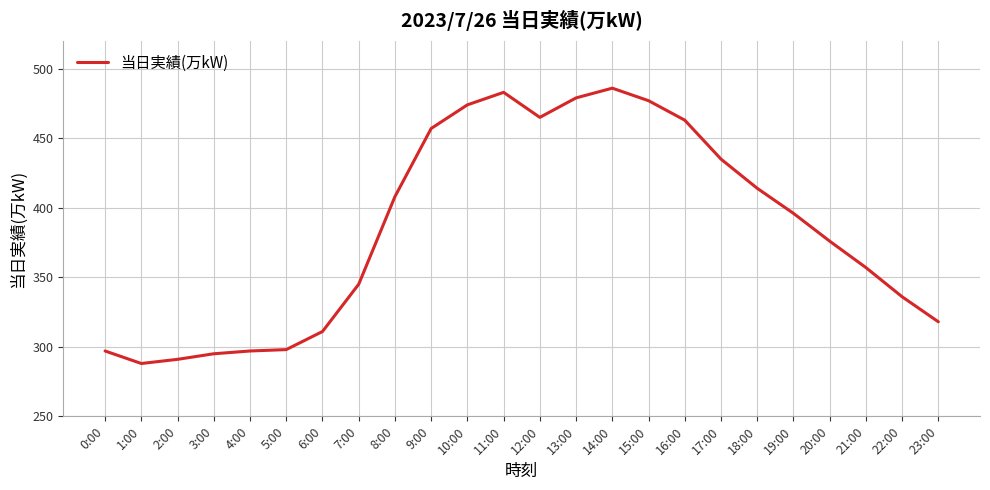

At which category does the chart reach its peak across all series?

14:00